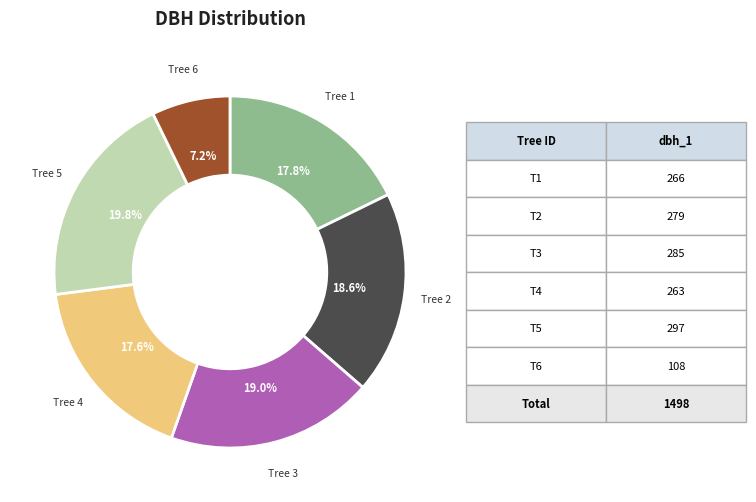

Is there a majority slice in this chart?

No